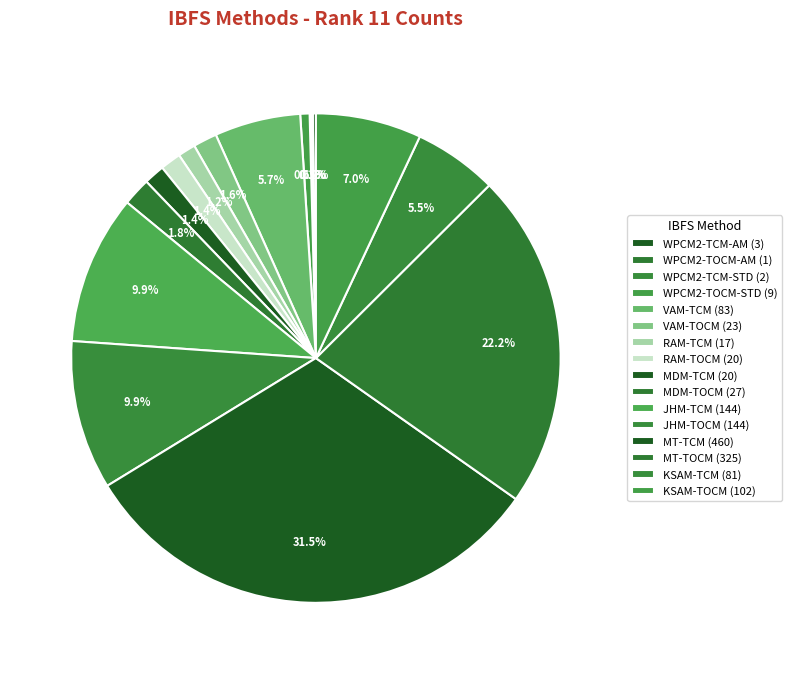

Does MT-TOCM represent more than half of the total?

No